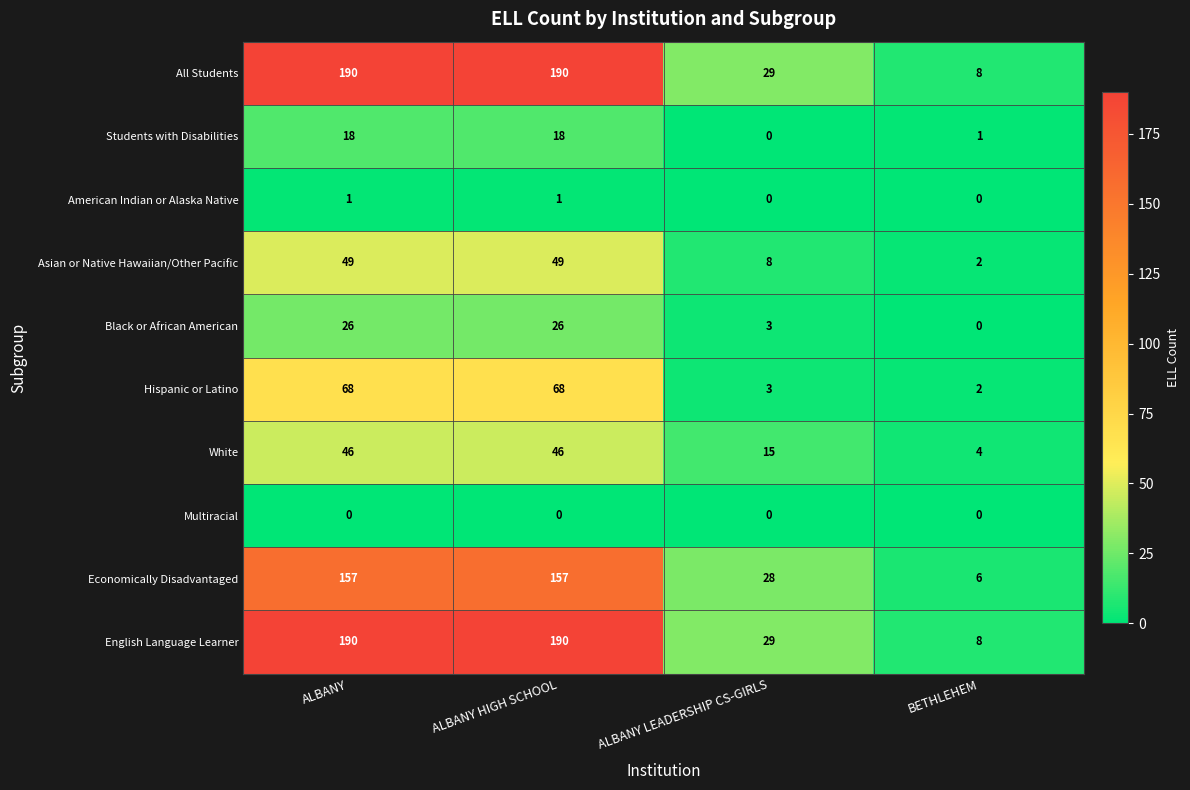

What is the highest value of the Hispanic or Latino series?

68